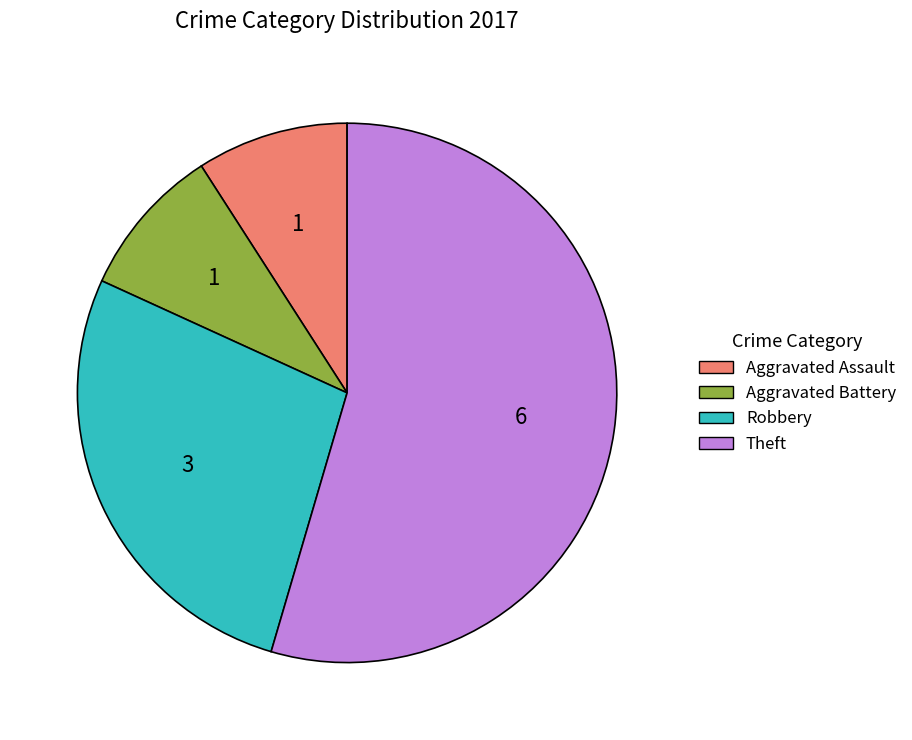

Which has a higher value, Aggravated Battery or Theft?

Theft